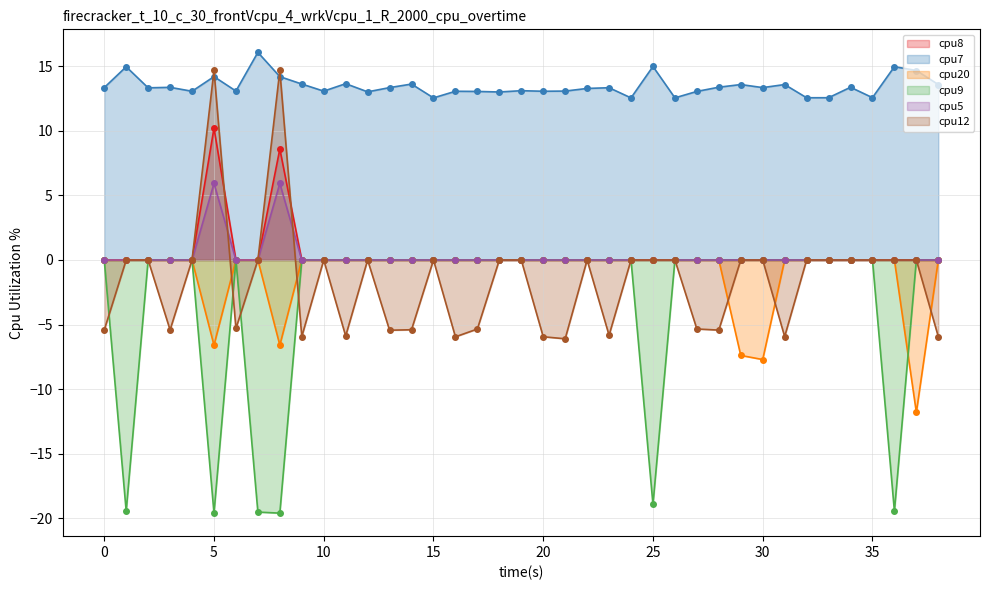

How many series are shown in this chart?

6